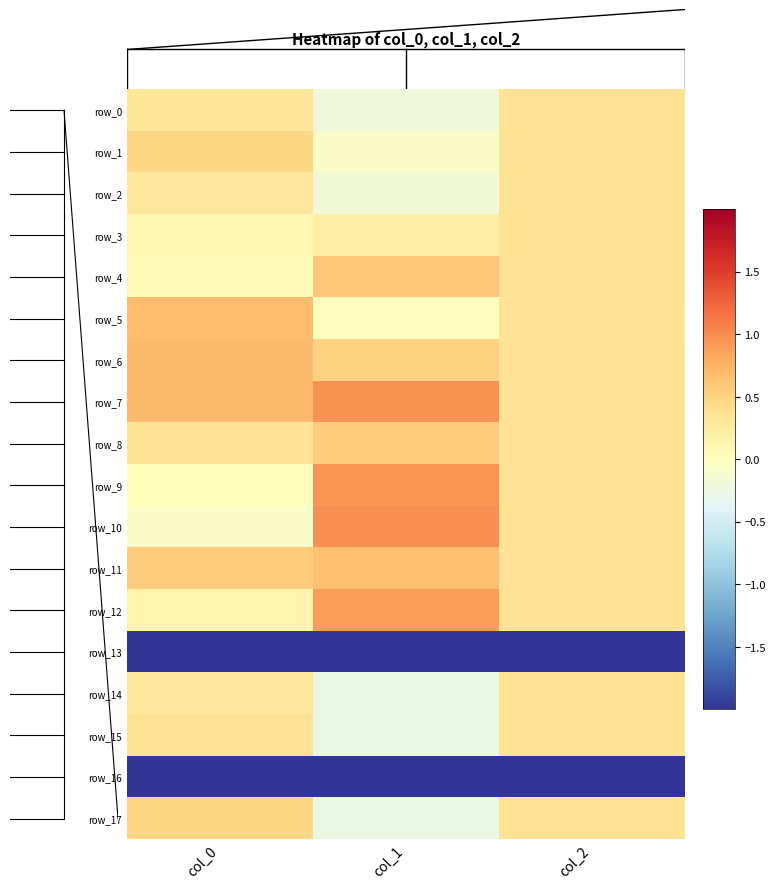

Count the number of data series in this chart.

18